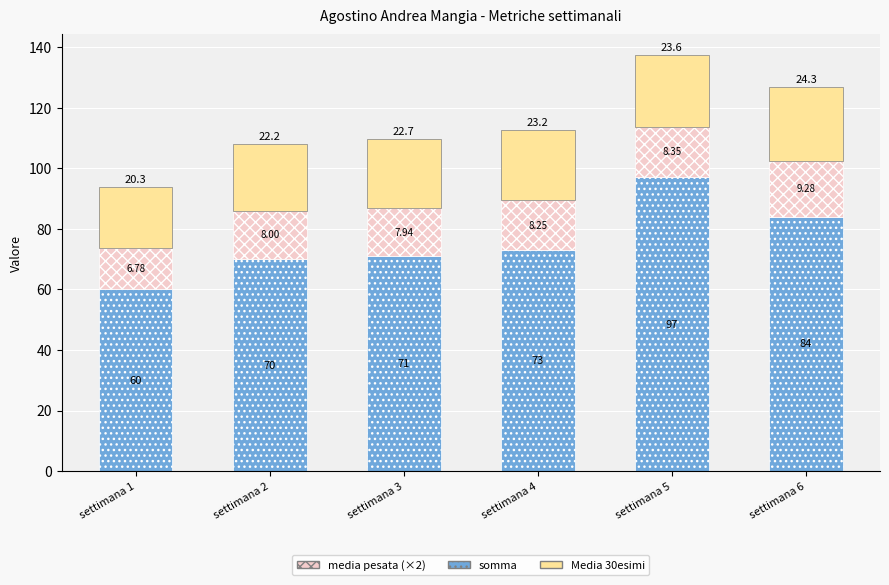

At which label is somma closest to 78?

settimana 4